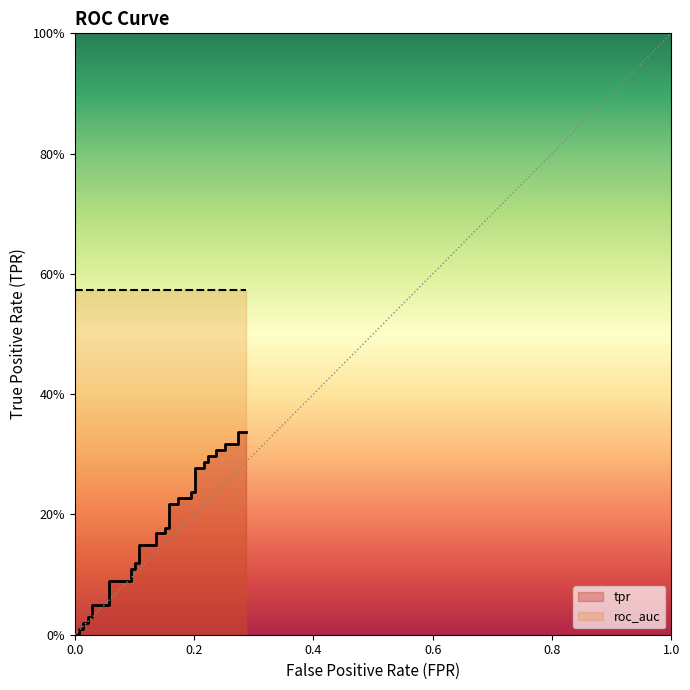

What is the maximum value shown in the chart?

0.6